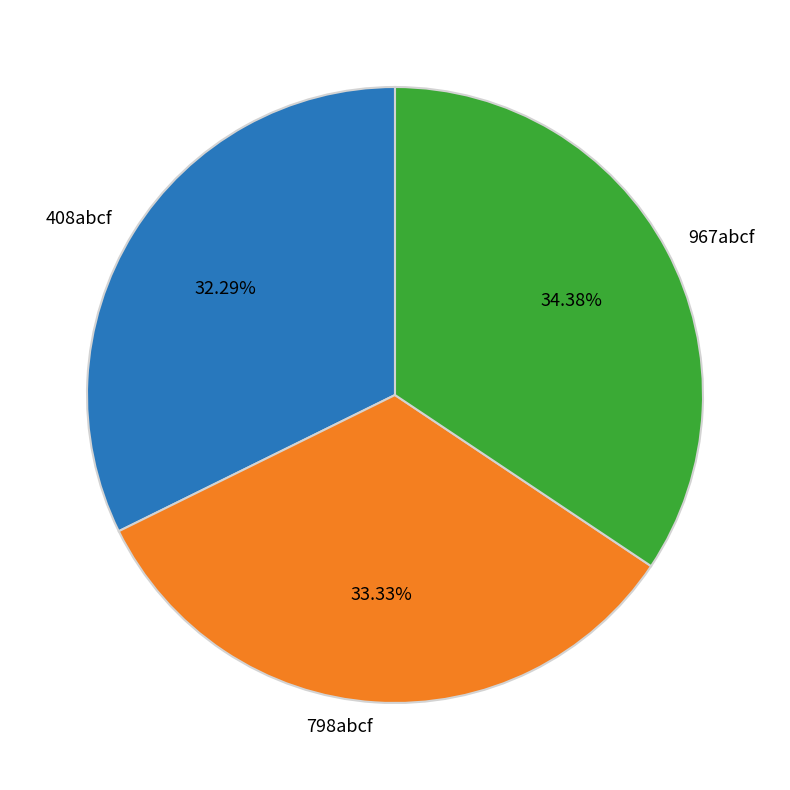

To the nearest percent, what is the difference between the 408abcf and 967abcf slice percentages?

2%